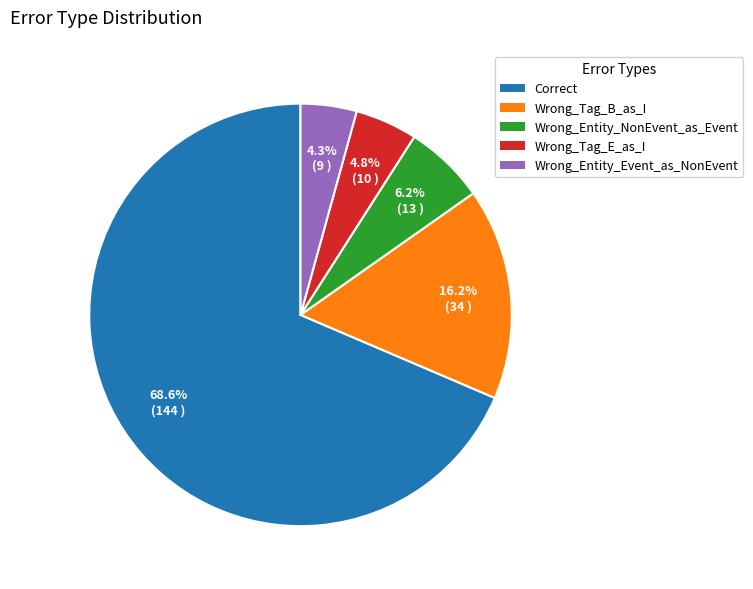

Which has a higher value, Wrong_Tag_E_as_I or Wrong_Tag_B_as_I?

Wrong_Tag_B_as_I